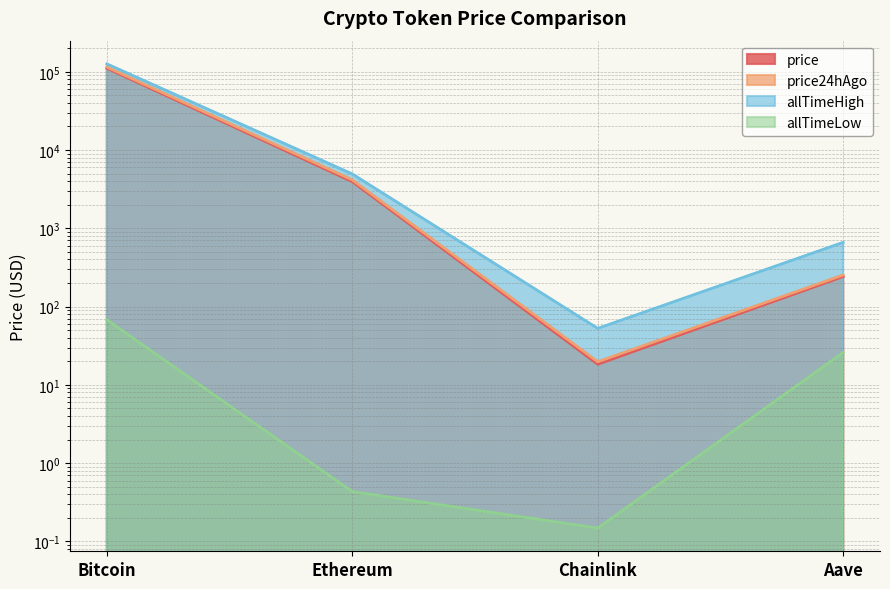

True or false: allTimeHigh and price cross at least once.

False